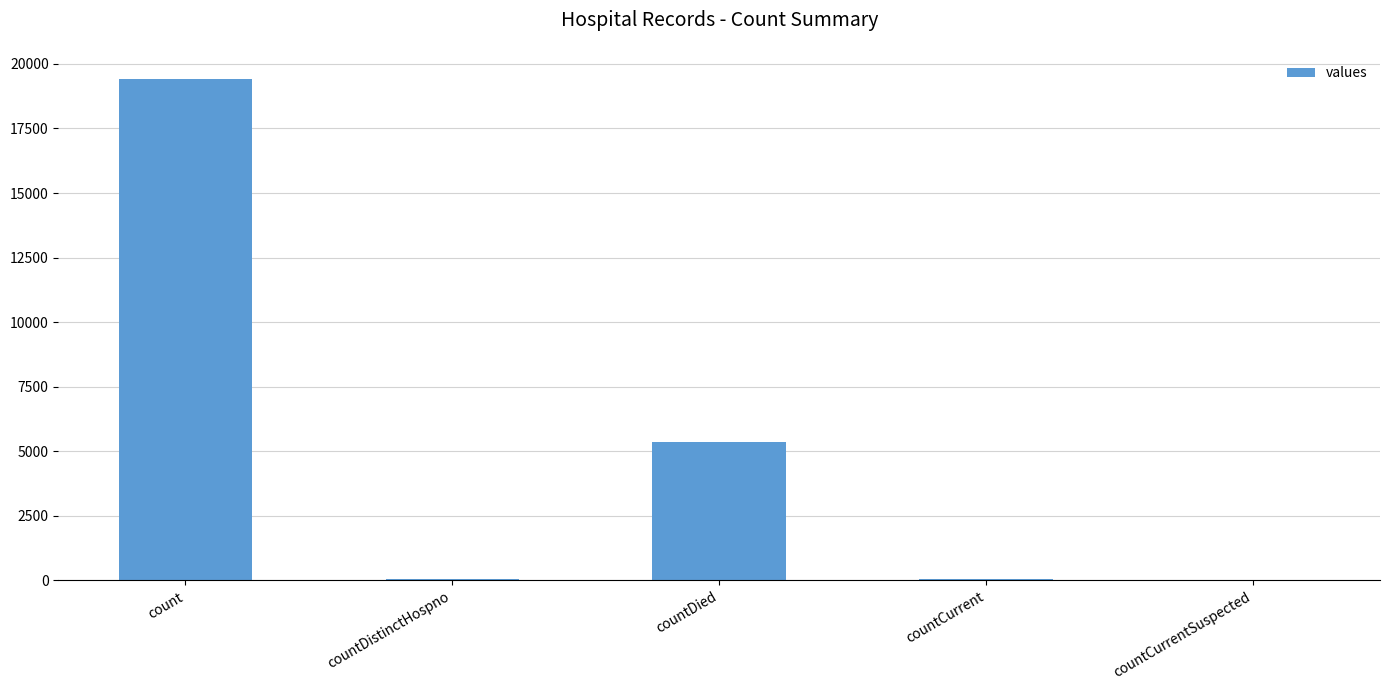

Is it true that the value at countDied is 5357?

True